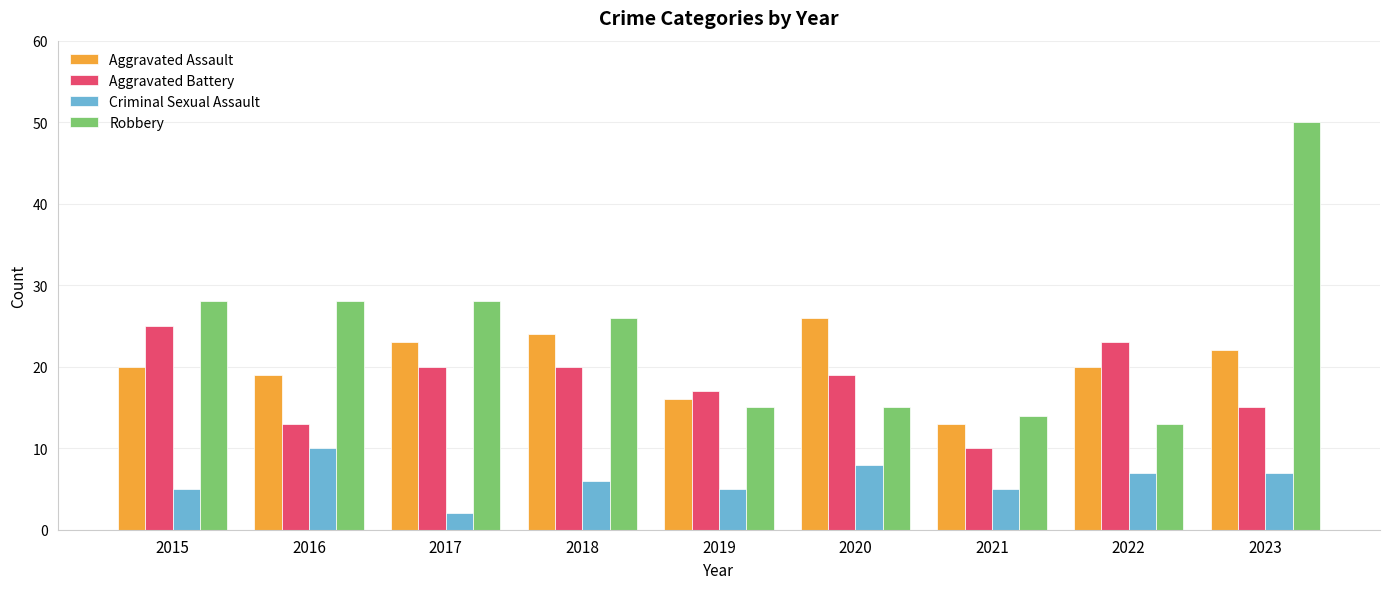

What is the spread (max minus min) of values at 2022?

16